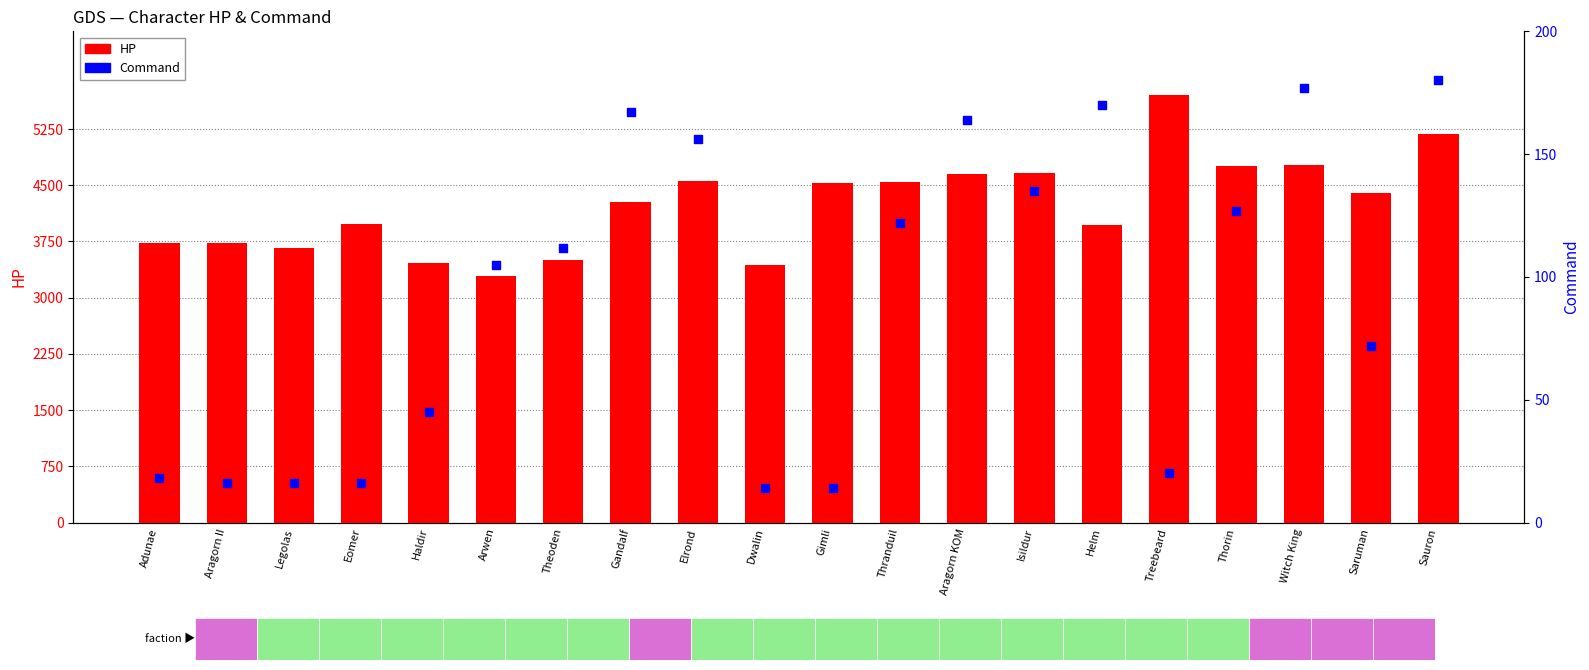

Which series reaches the minimum Y coordinate?

Command